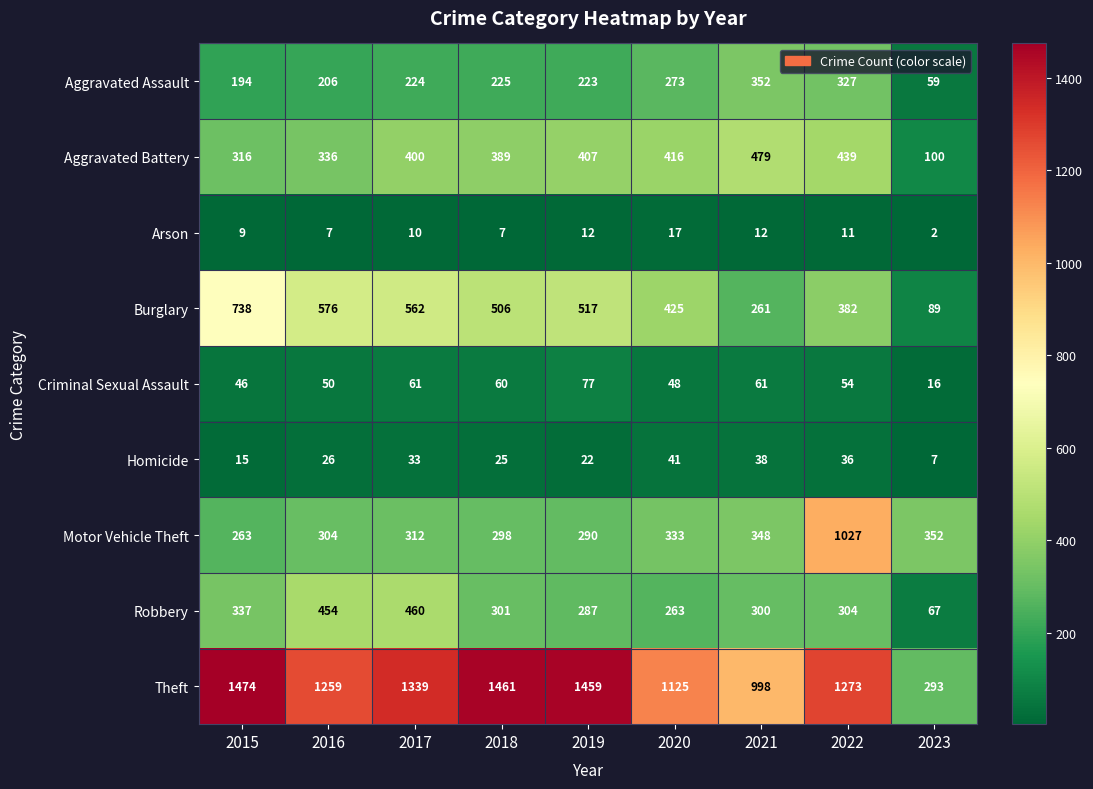

What is the total value across all series at 2018?

3272